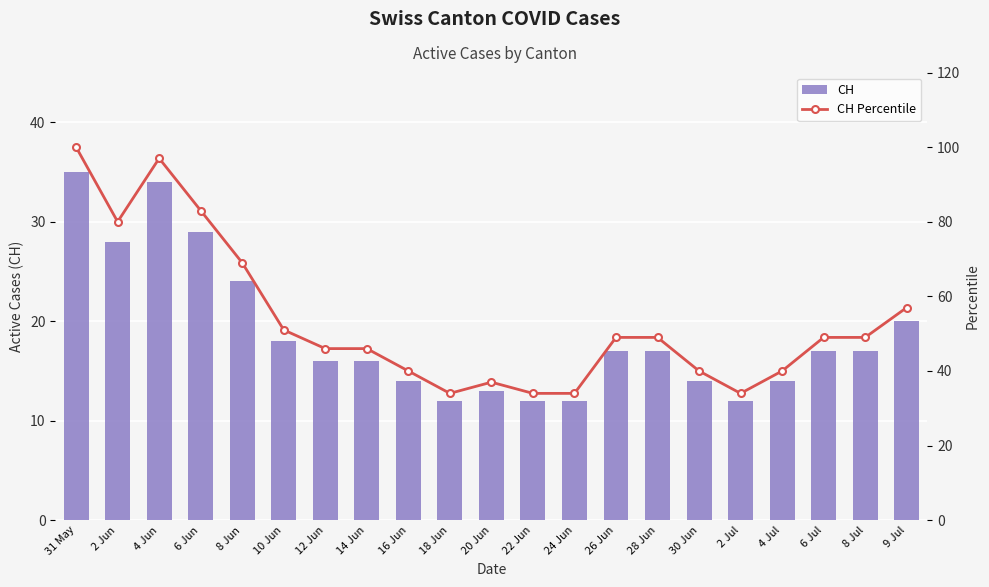

What is the difference between the CH Percentile values at 6 Jul and 16 Jun?

9